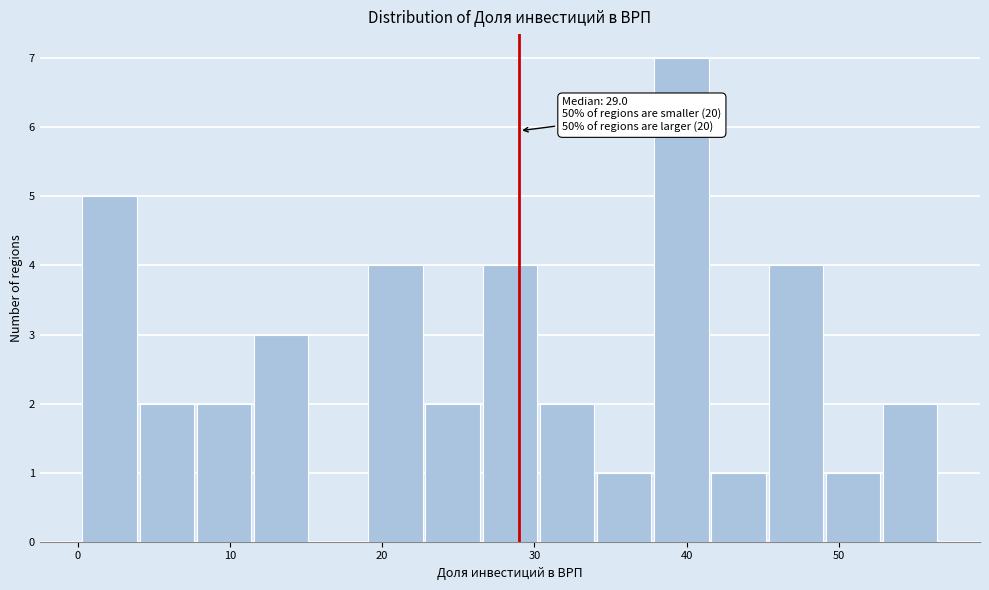

Around what value on the x-axis is the tallest bar? Give the approximate position of its centre, as read against the axis.

40